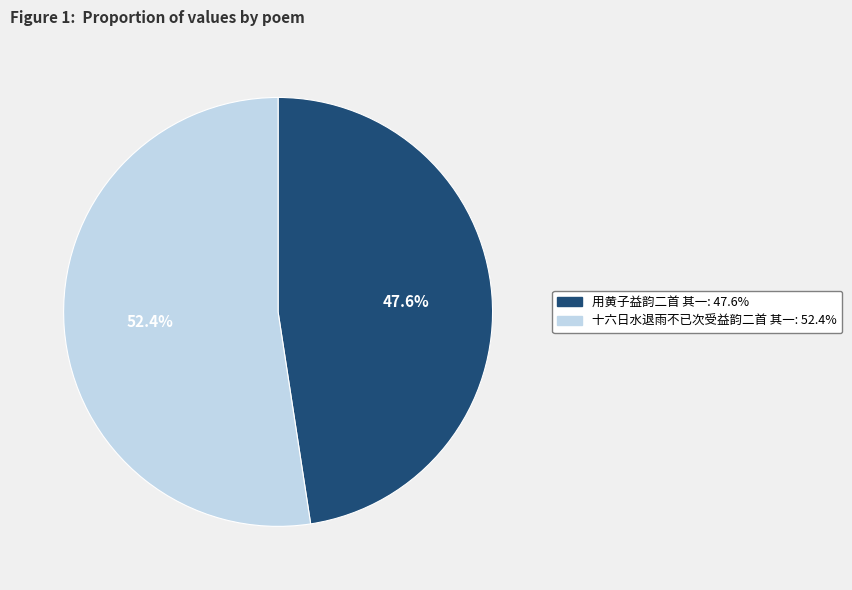

Does any single category account for the majority?

Yes